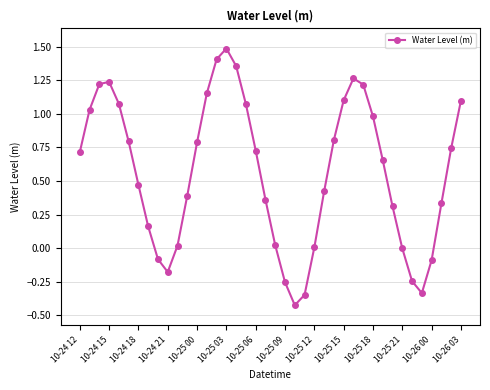

How many categories are shown in the chart?

40